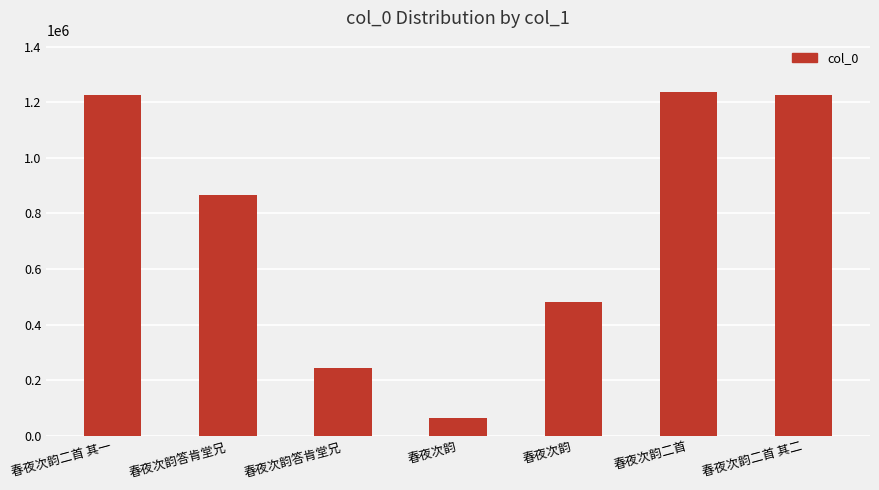

How many bars are there in total?

7